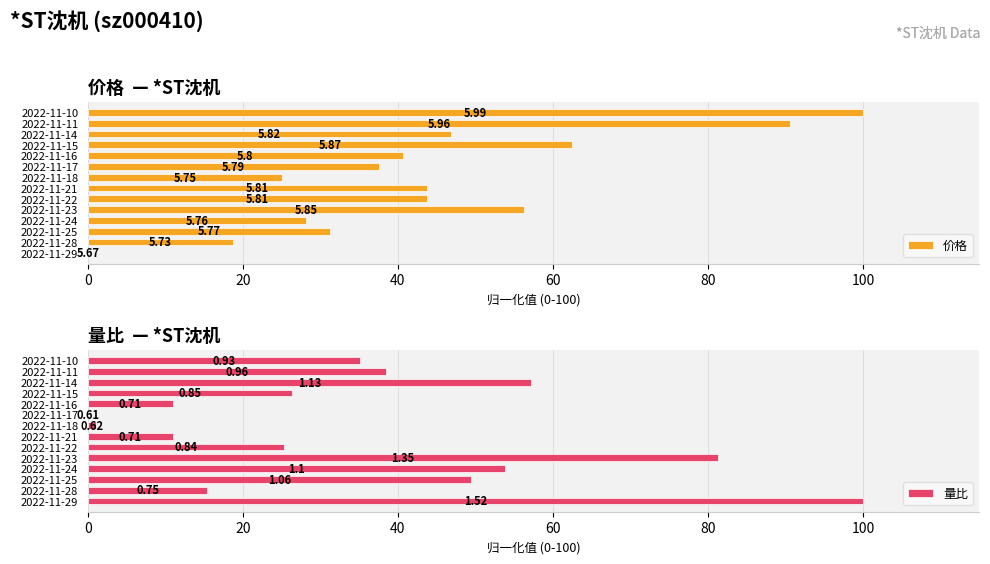

What is the difference between the maximum and minimum values in the 价格 series?

100.0